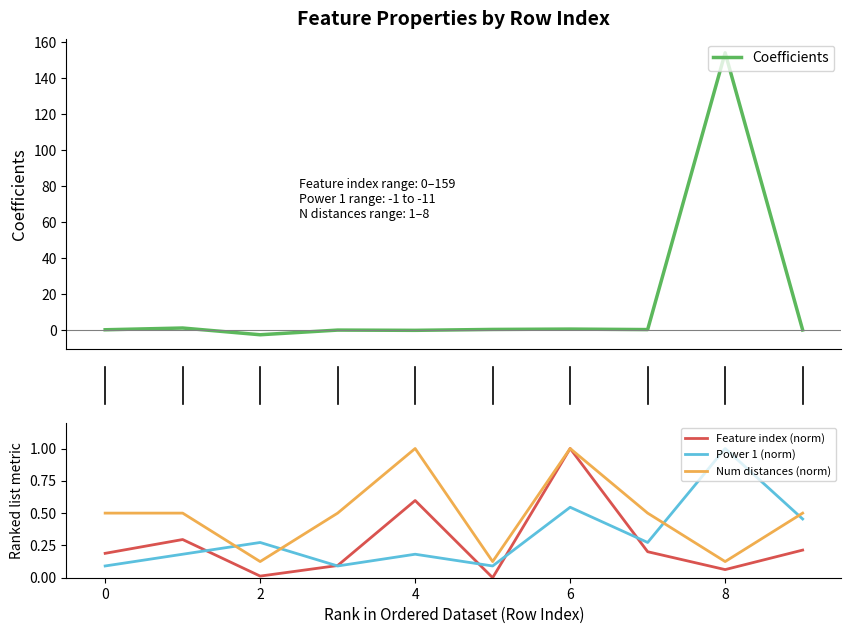

Which category has the highest value in the Feature index (norm) series?

6